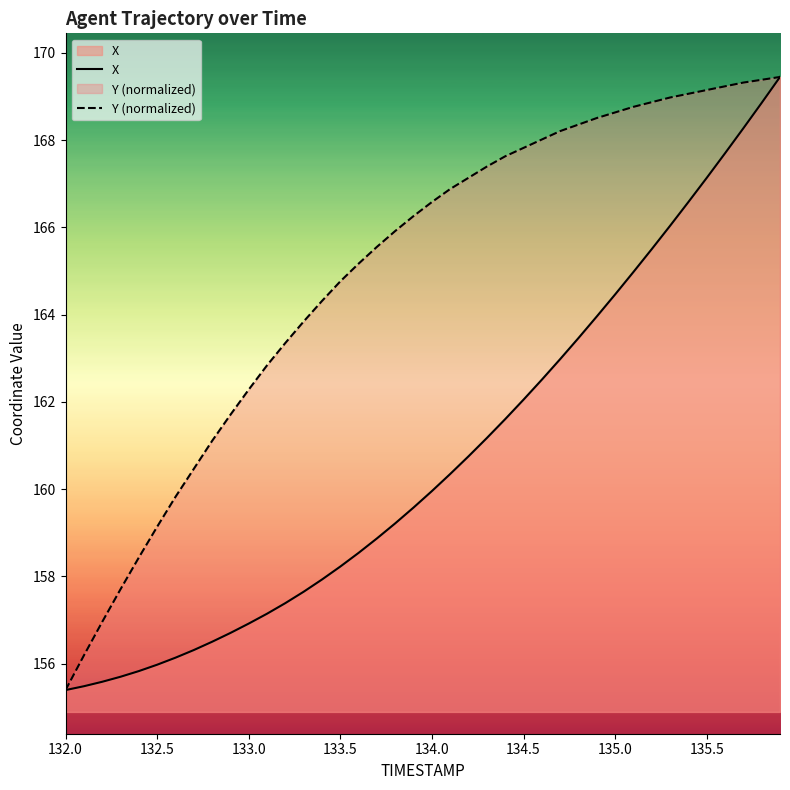

List the series in order of their peak value, lowest first.

X, Y (normalized)